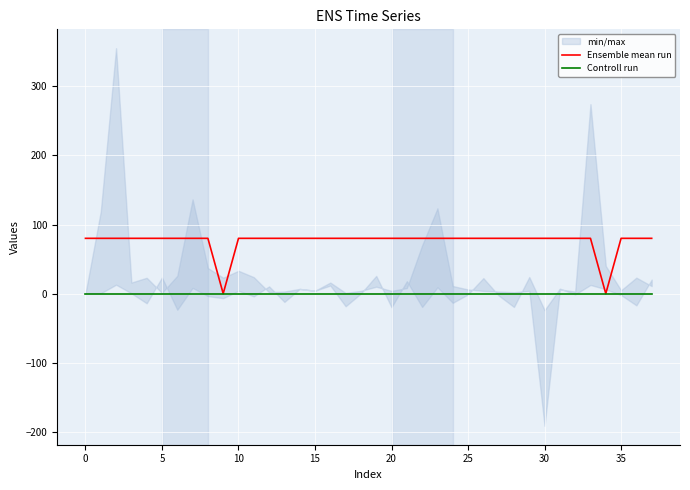

True or false: Ensemble mean run and Controll run intersect in this chart.

False